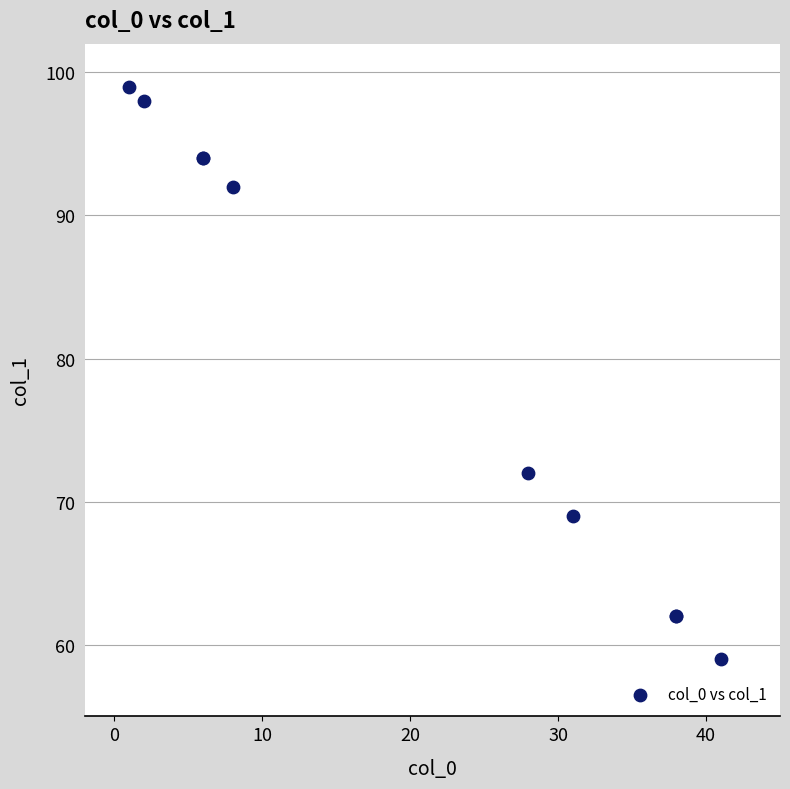

What Y value in the scatter plot is closest to 79?

72